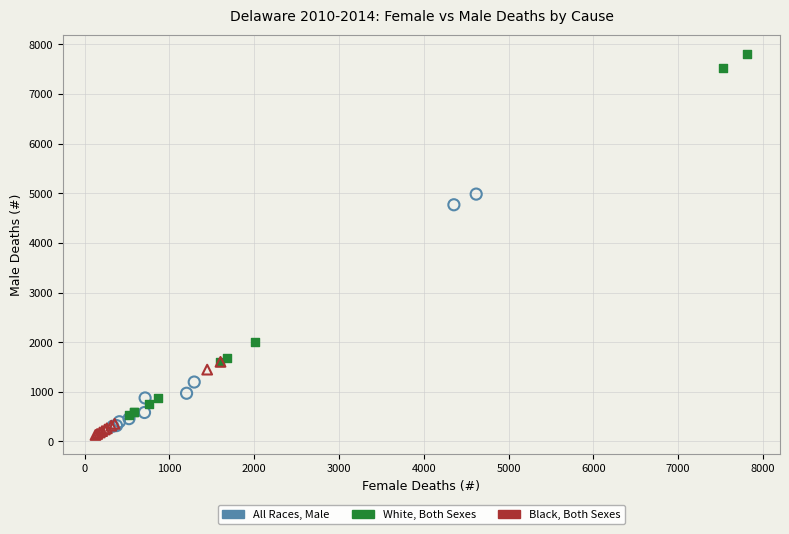

Which series has the largest Y range (max minus min)?

White, Both Sexes